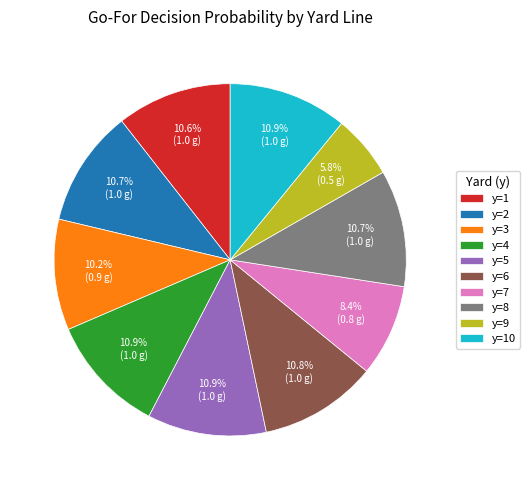

Which category has the smallest portion of the pie?

y=9